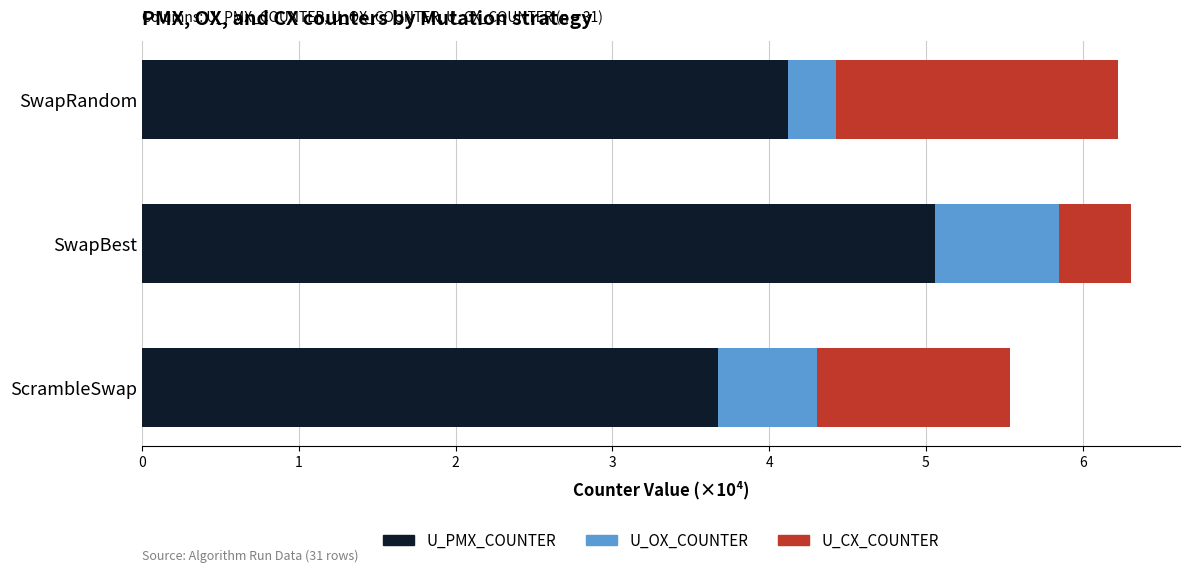

What is the total value across all series at SwapRandom?

6.2